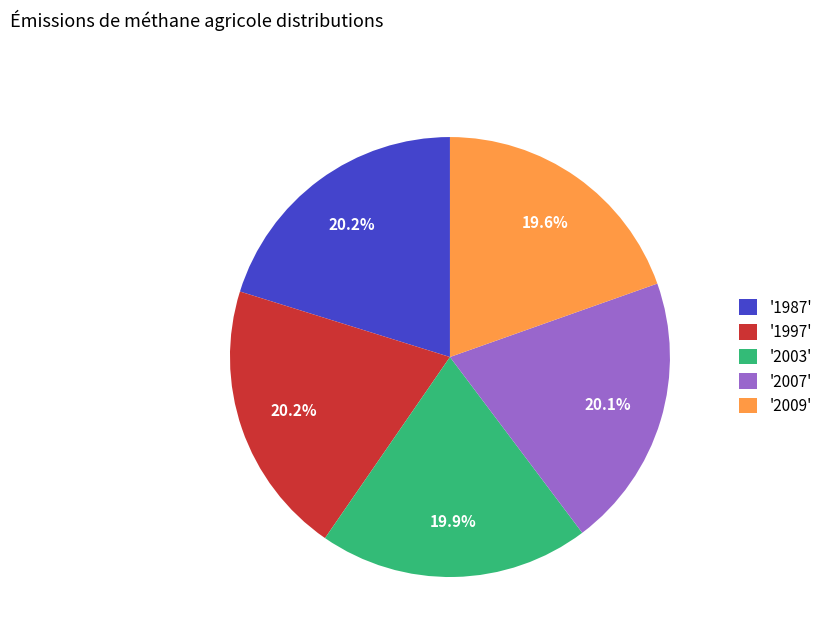

To the nearest percent, what is the average slice percentage?

20%